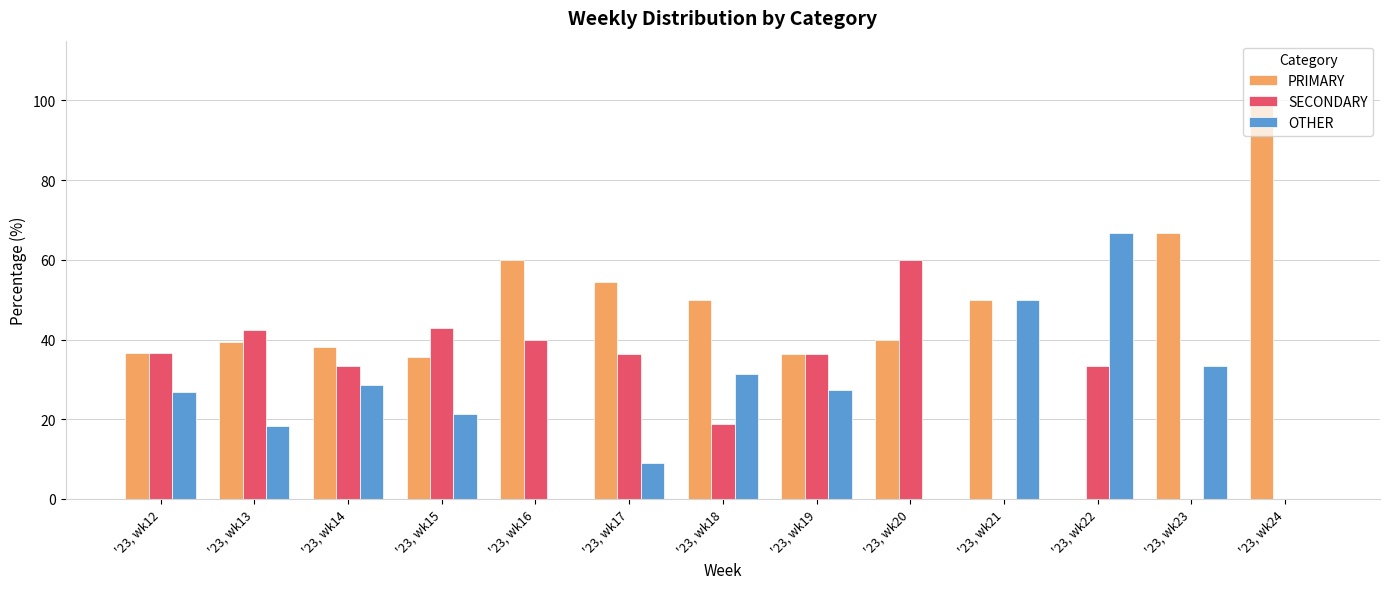

What is the sum of the OTHER values at '23, wk19 and '23, wk14?

55.8